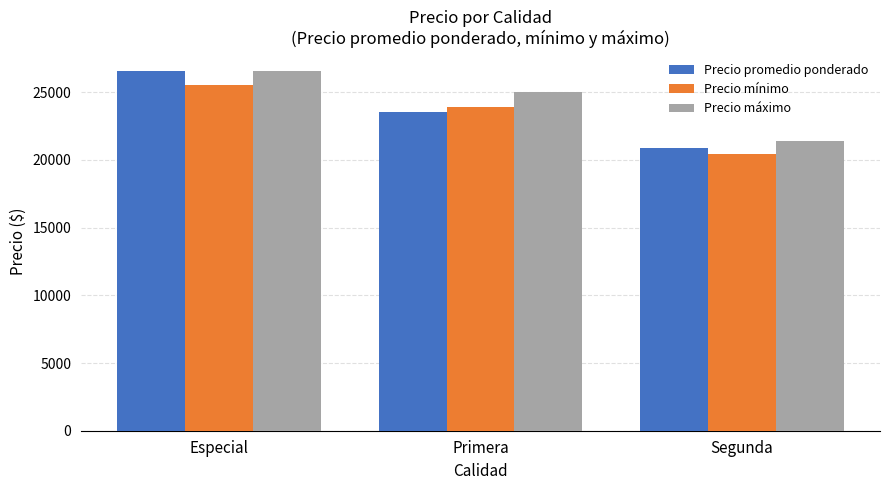

How many bars are there in each group?

3